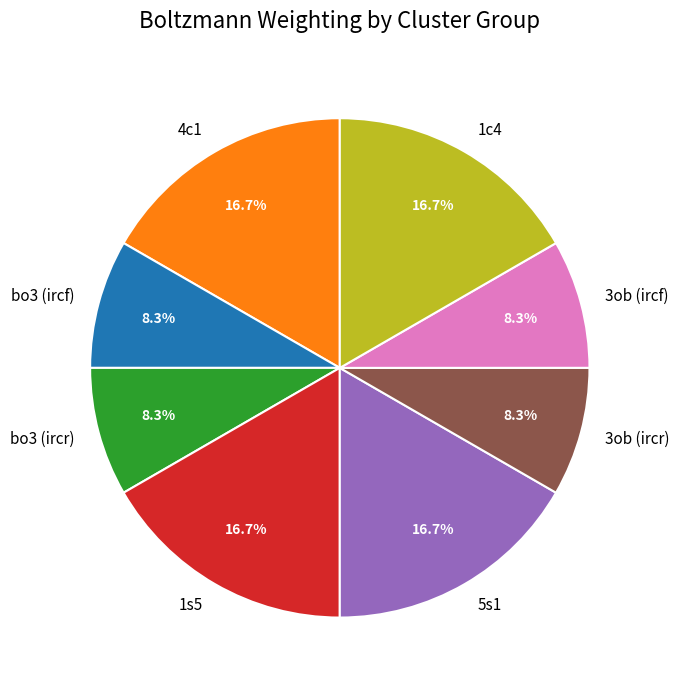

Combined, do 3ob (ircr) and bo3 (ircf) account for over 50%?

No